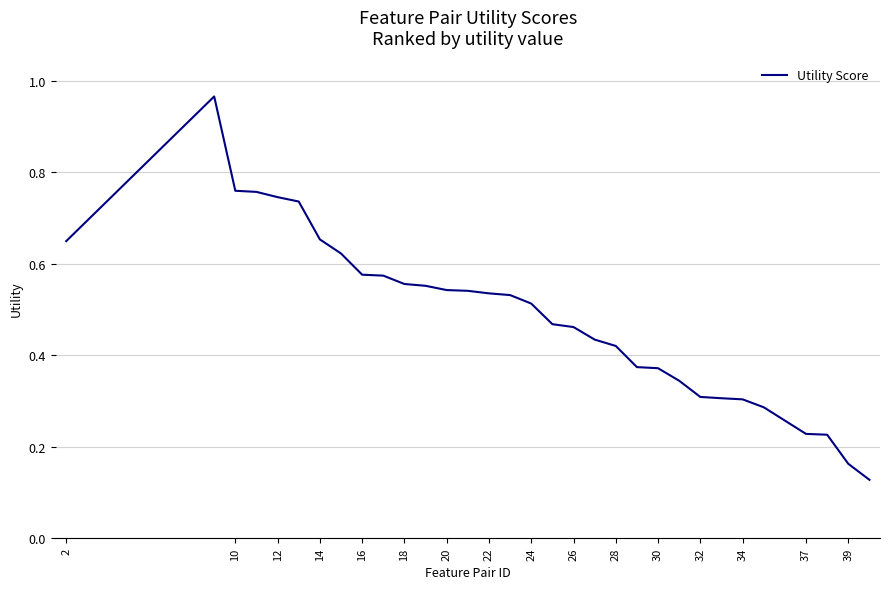

What is the maximum value shown in the chart?

1.0